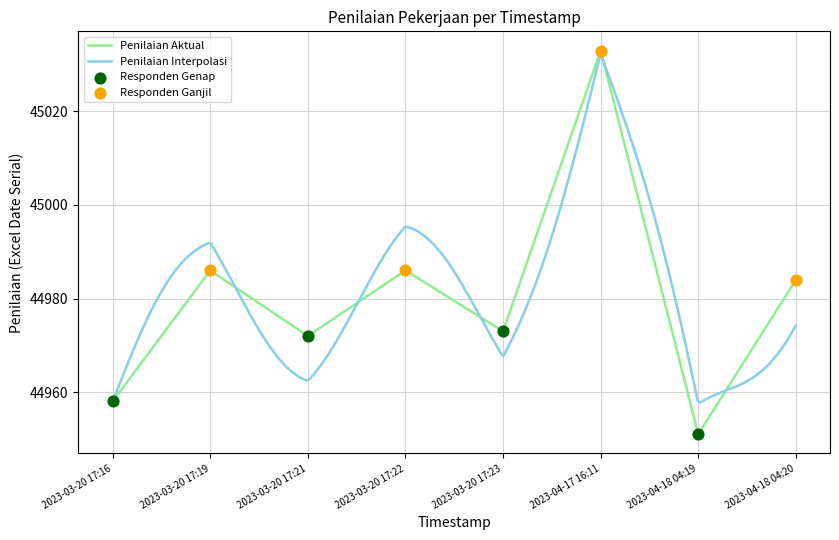

Between 2023-03-20 17:19 and 2023-04-18 04:19, which is larger?

2023-03-20 17:19